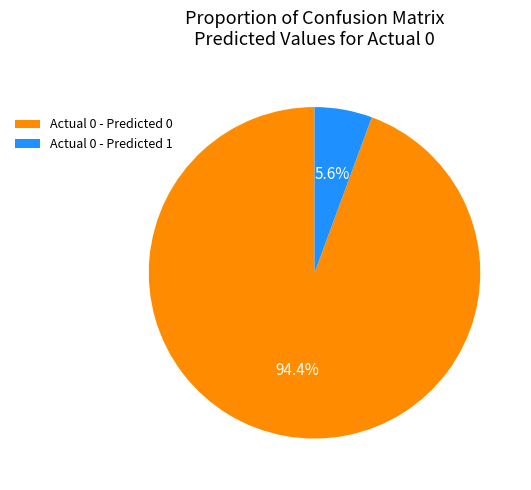

To the nearest percent, what is the average slice percentage?

50%